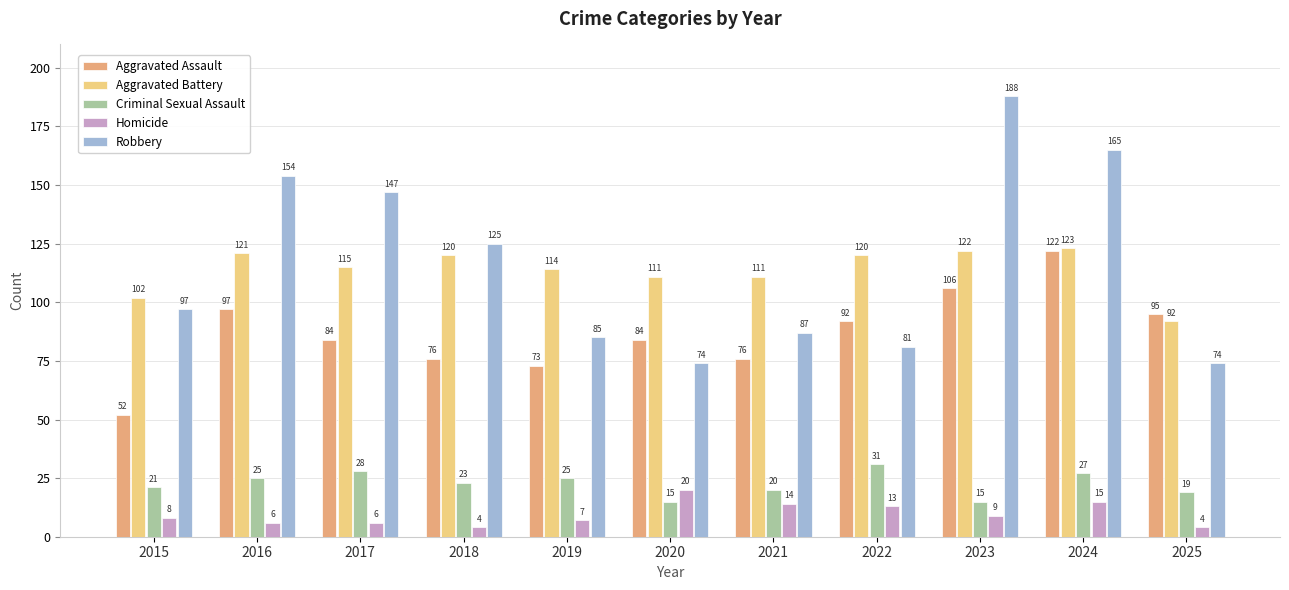

What is the approximate value of Criminal Sexual Assault at 2019?

25